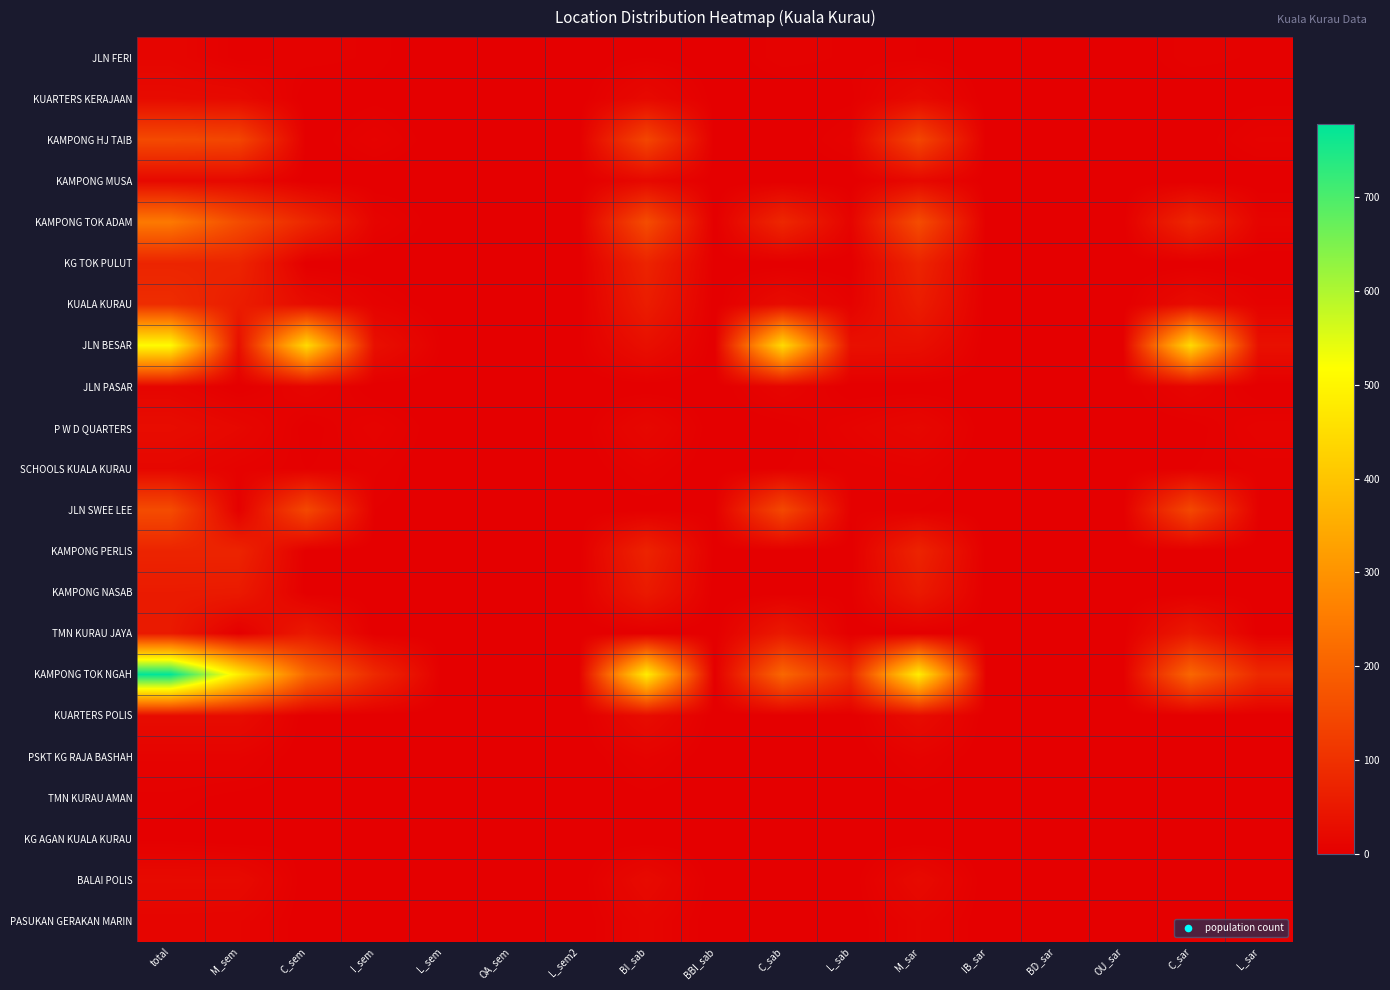

Which series has the widest spread of values?

KAMPONG TOK NGAH